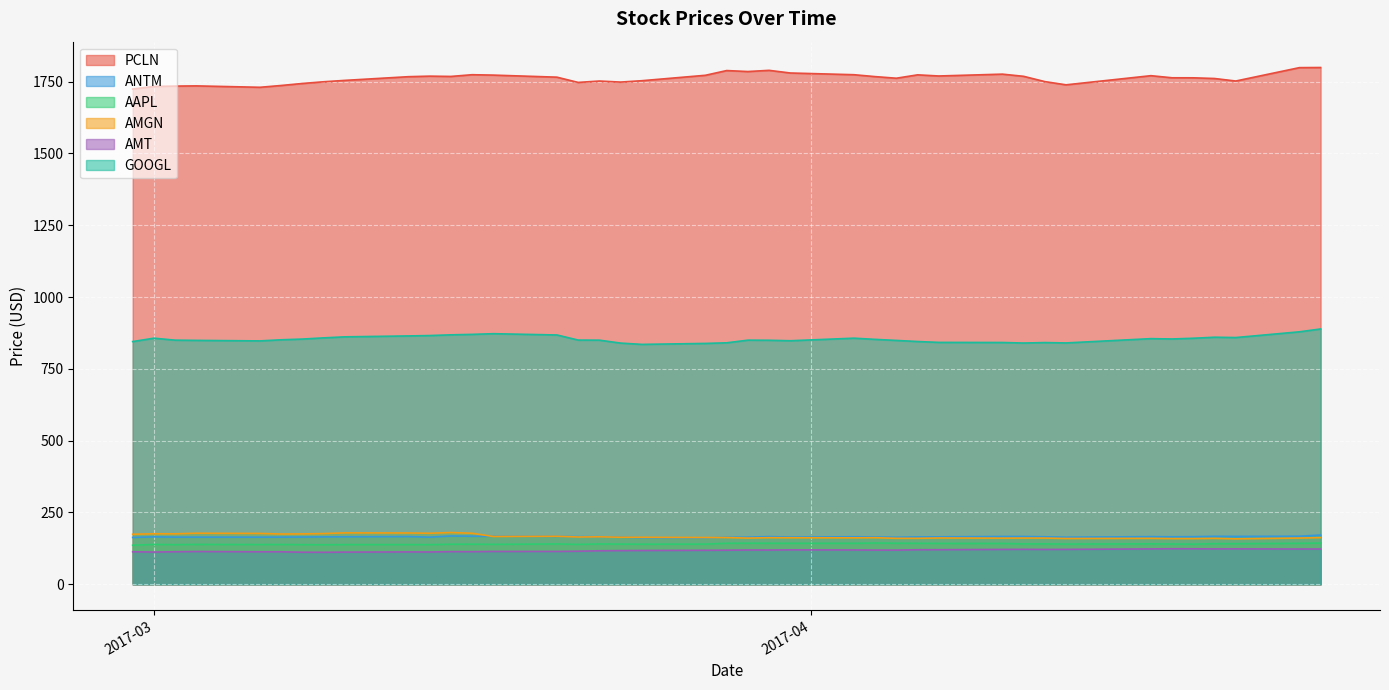

True or false: ANTM and AMT cross at least once.

False